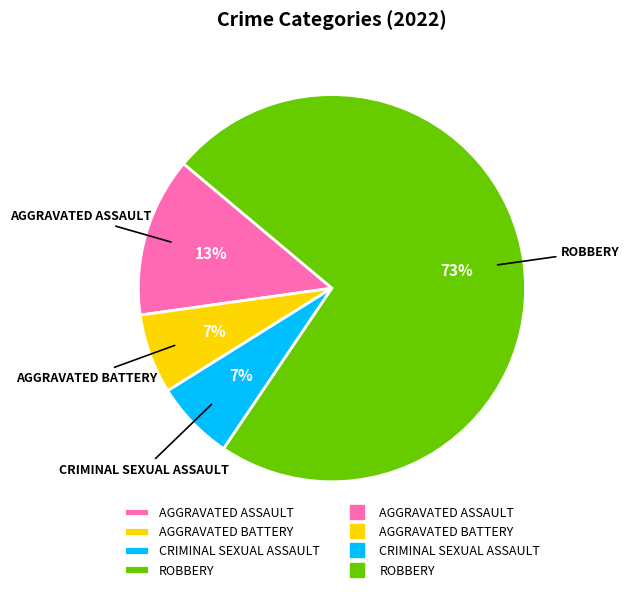

Combined, do CRIMINAL SEXUAL ASSAULT and AGGRAVATED BATTERY account for over 50%?

No